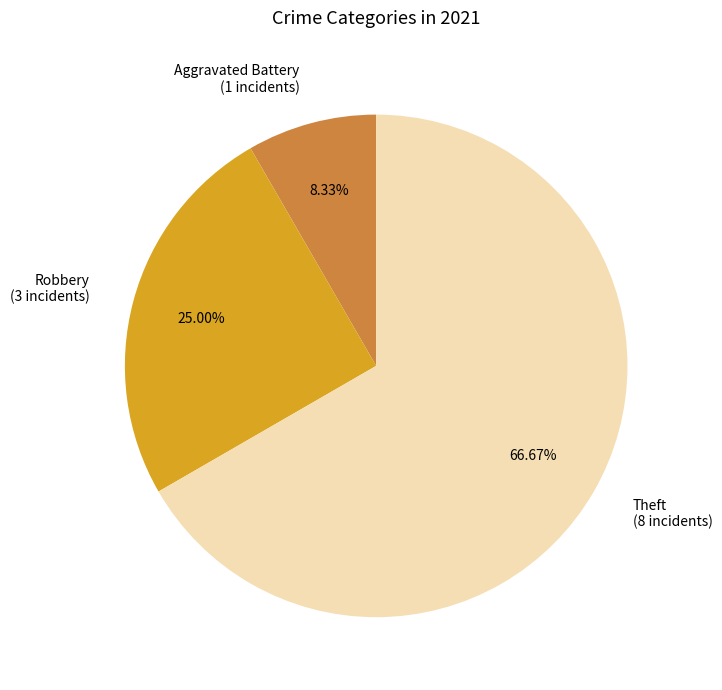

Rank the categories by value from highest to lowest.

Theft (8 incidents), Robbery (3 incidents), Aggravated Battery (1 incidents)